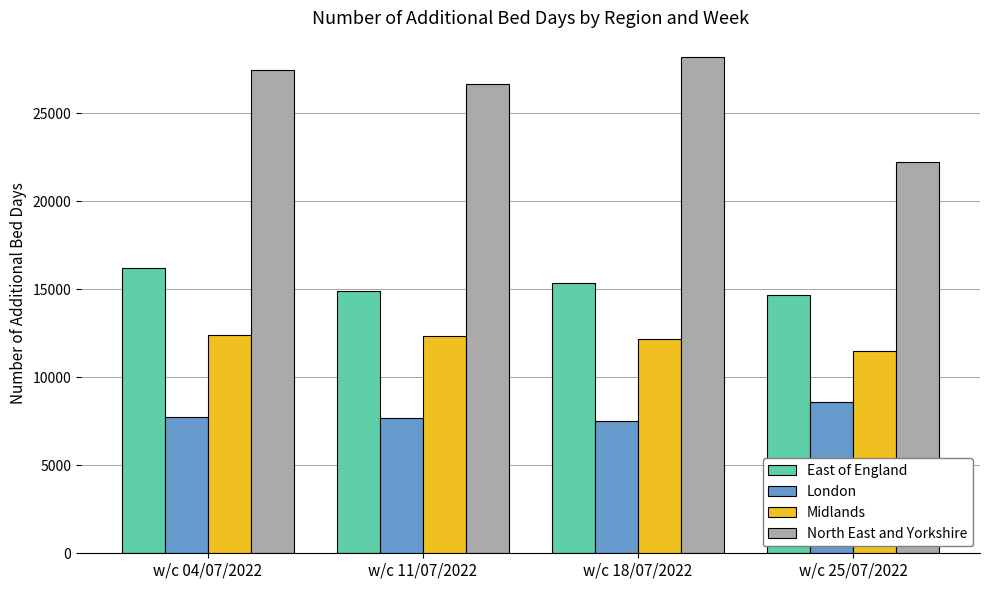

Rank the series by their maximum value, from lowest to highest.

London, Midlands, East of England, North East and Yorkshire